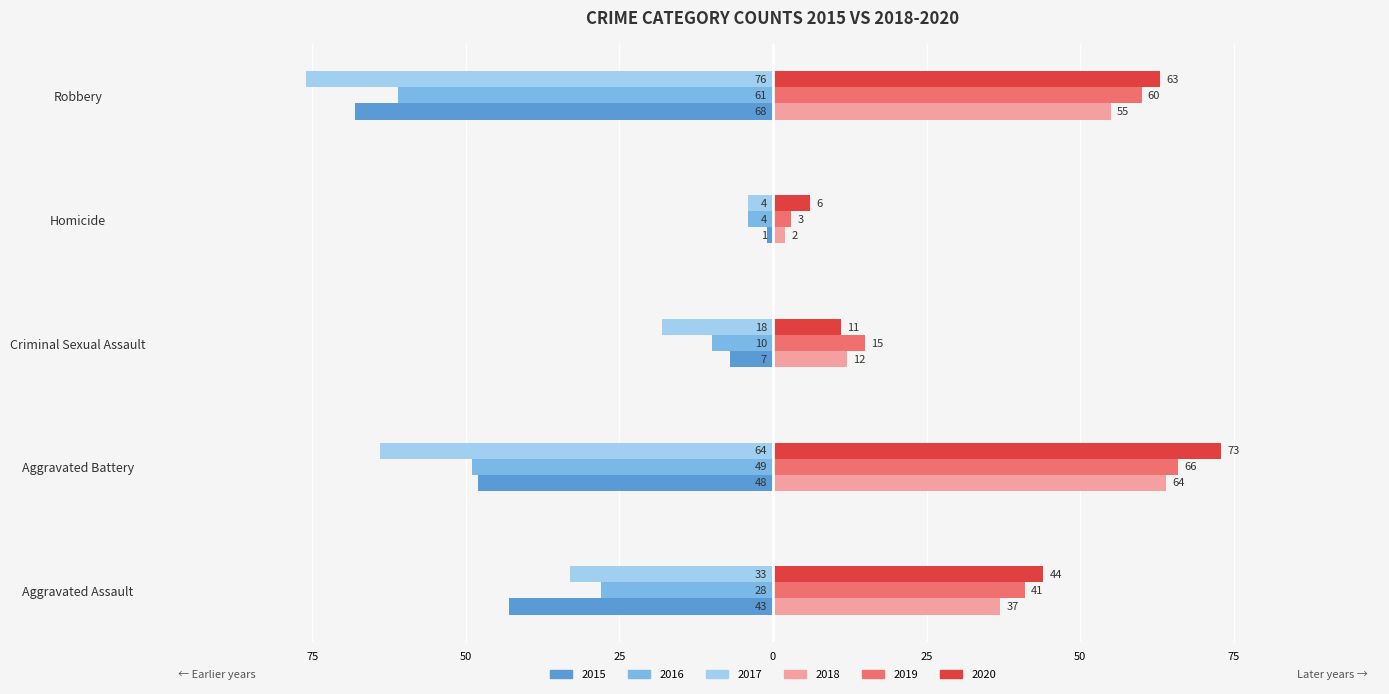

What are all the series names shown in the legend?

2015, 2016, 2017, 2018, 2019, 2020